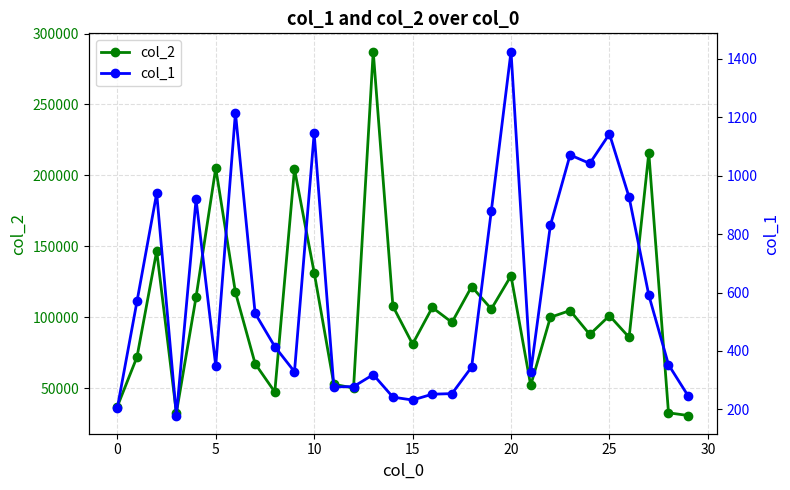

At which category is the sum across all series the highest?

13